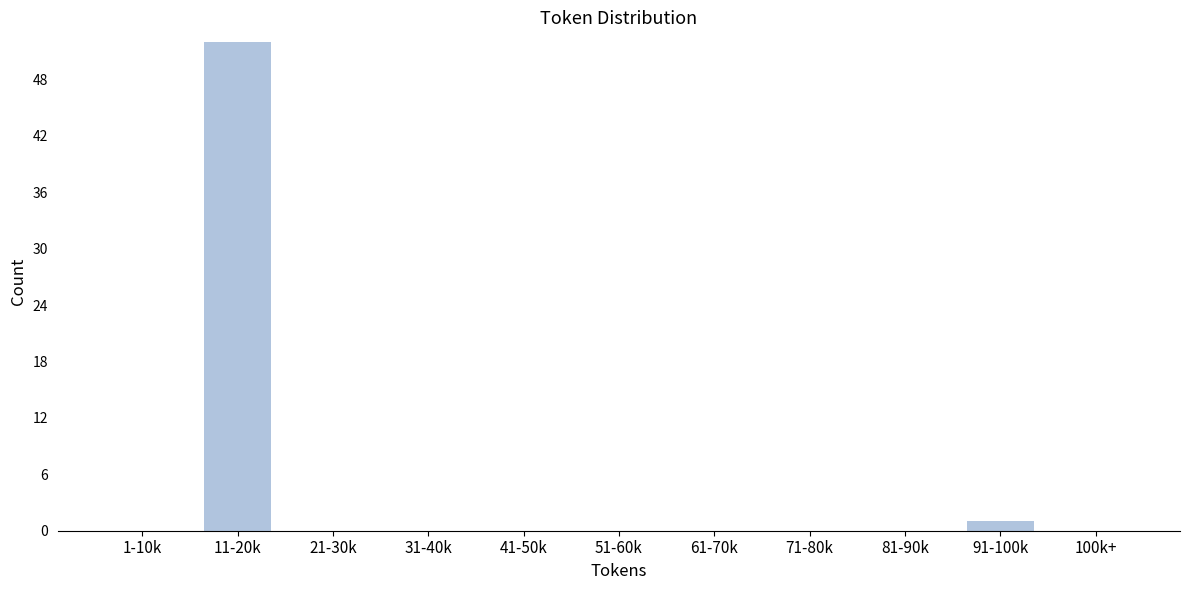

Reading right to left, transcribe all the data shown in this chart.

100k+=0	91-100k=1	81-90k=0	71-80k=0	61-70k=0	51-60k=0	41-50k=0	31-40k=0	21-30k=0	11-20k=52	1-10k=0